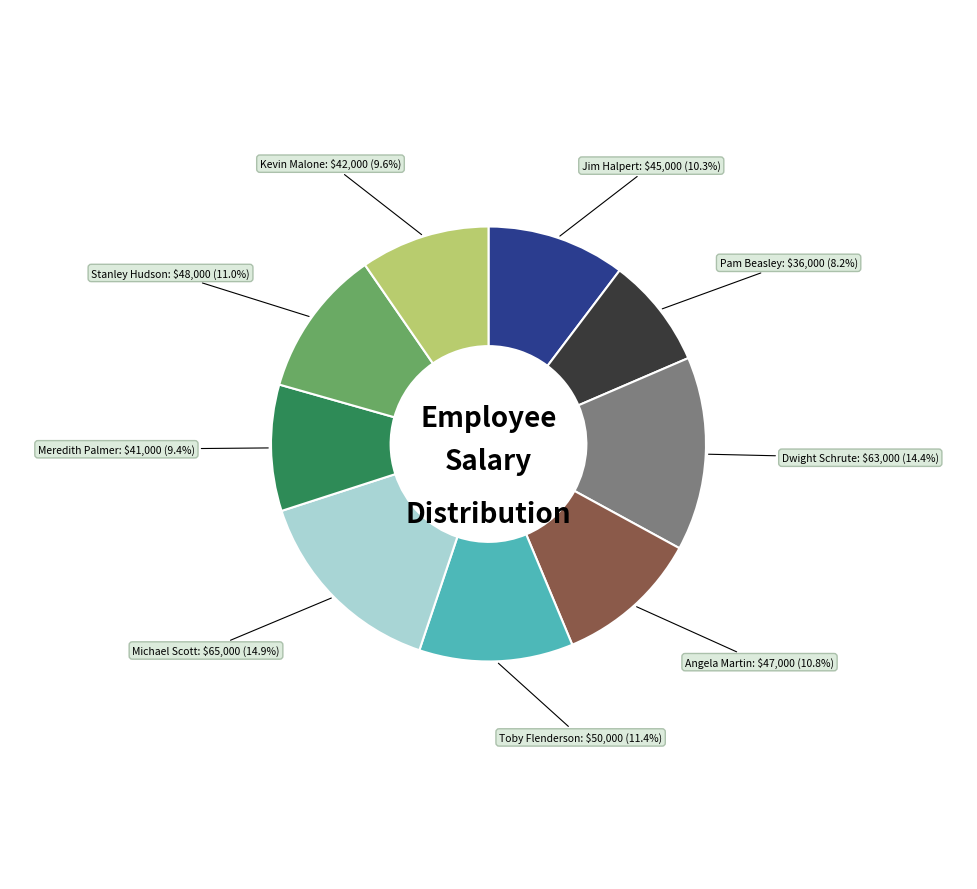

Is there a majority slice in this chart?

No